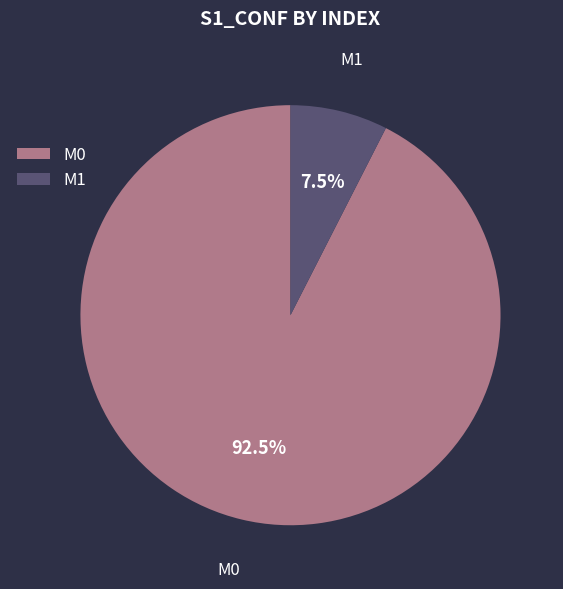

How much of the chart is everything except M0?

7.5%